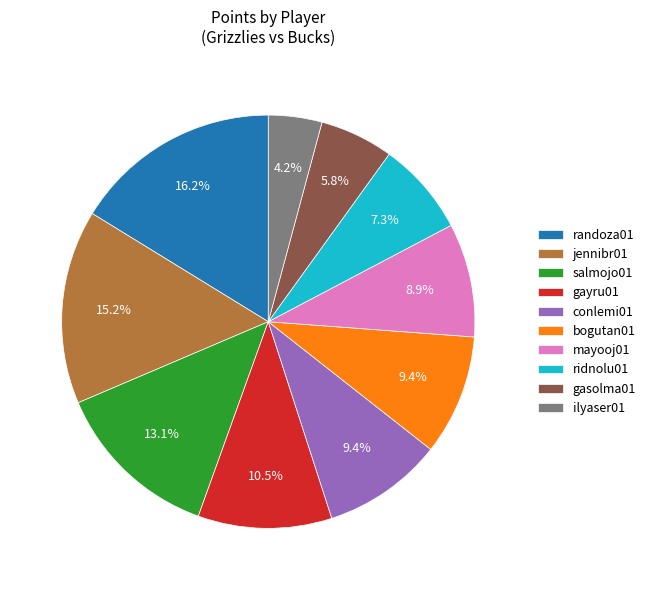

Is there any slice that represents more than half of the pie?

No